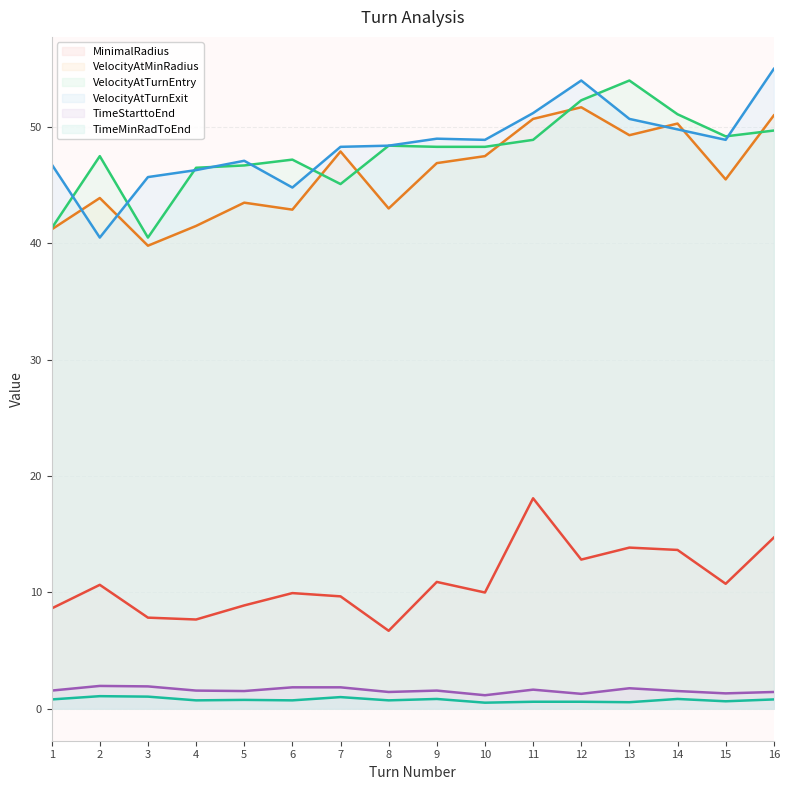

What is the average value of the MinimalRadius series?

10.9